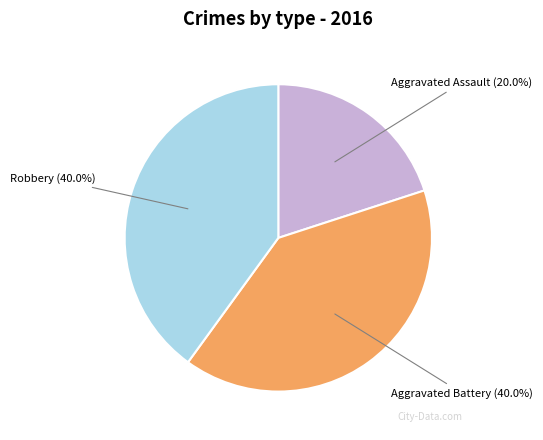

Which slice is the smallest?

Aggravated Assault